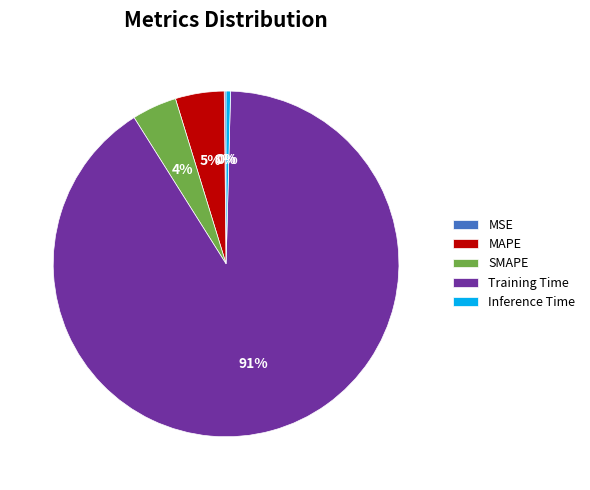

To the nearest percent, what is the average slice percentage?

20%